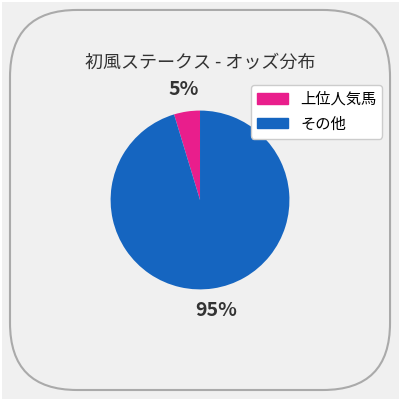

How many slices are in this pie chart?

2